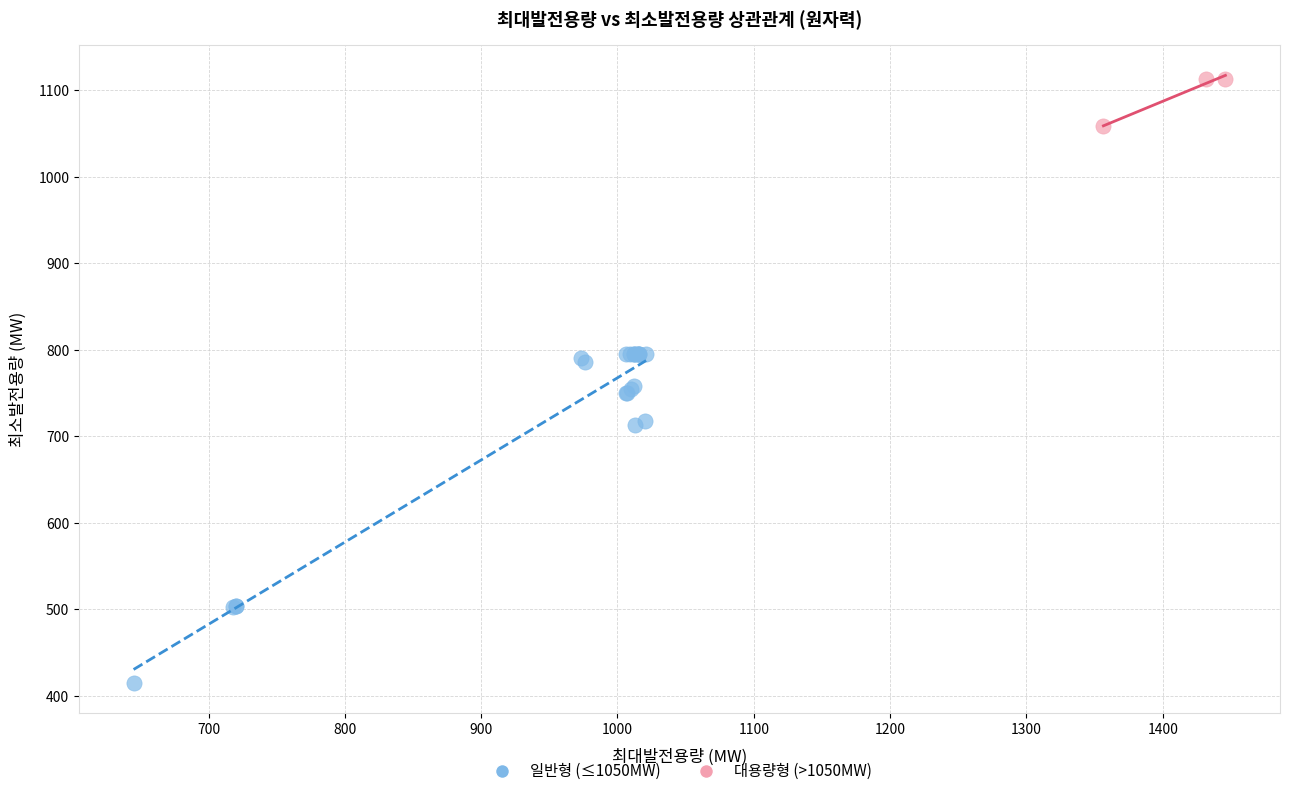

What are all the series names shown in the legend?

일반형 (≤1050MW), 대용량형 (>1050MW)